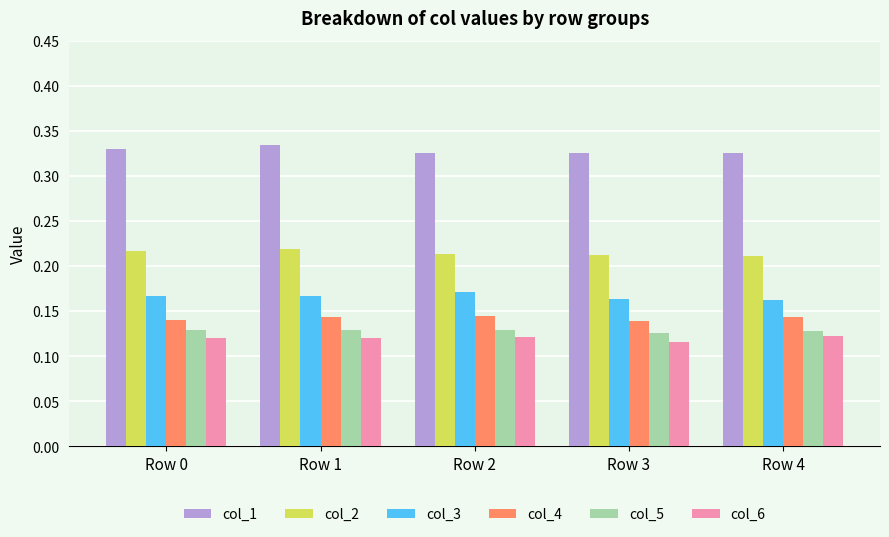

What is the total value across all series at Row 0?

1.1